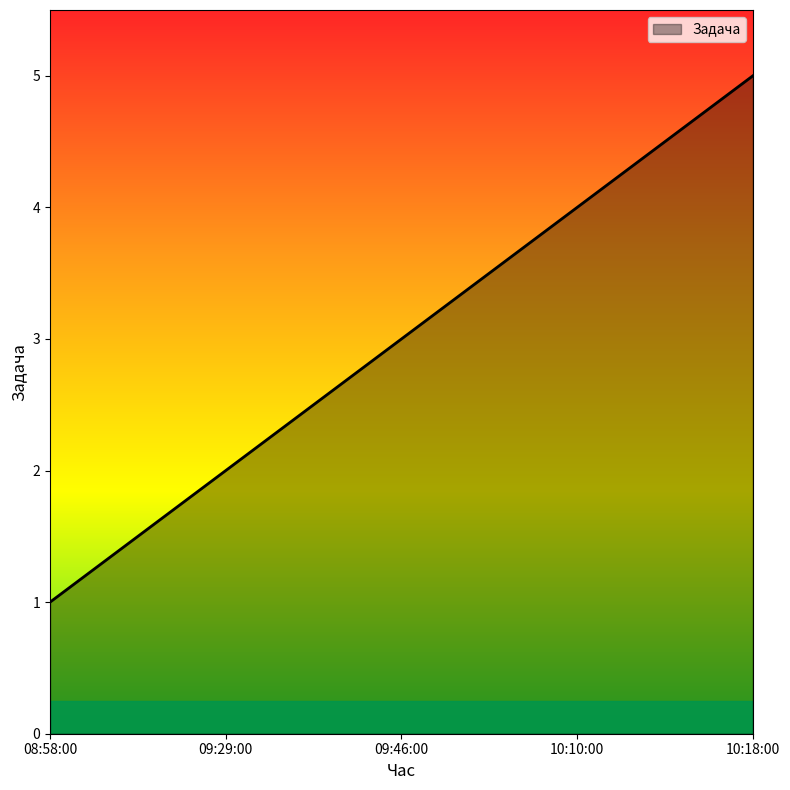

What is the sum of all values?

15